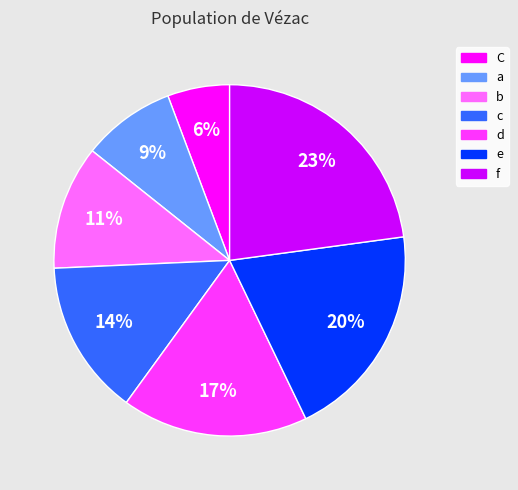

Between b and C, which is larger?

b